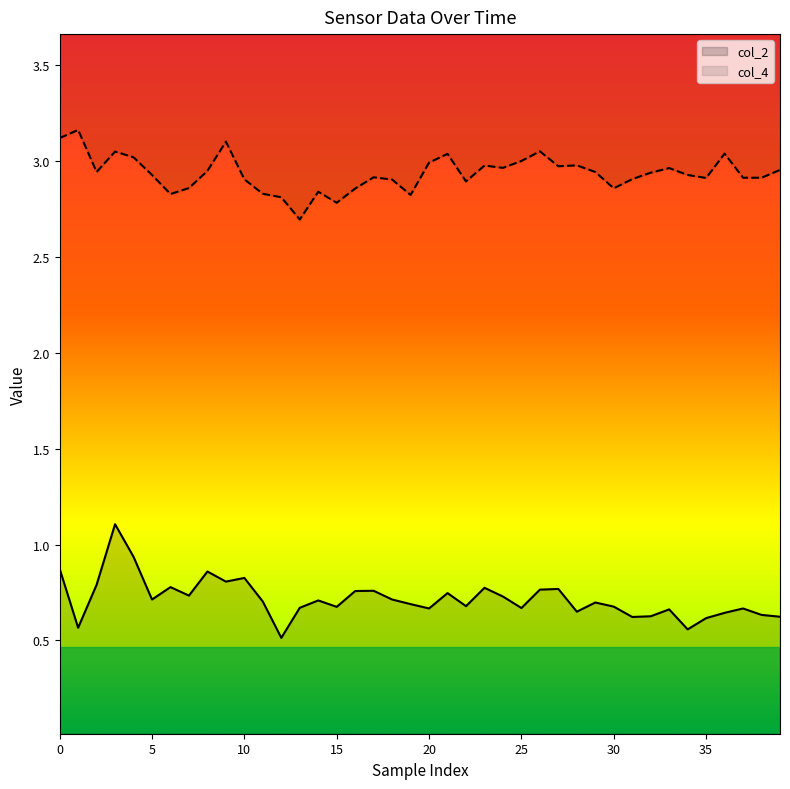

Between 10 and 24, which is larger?

10